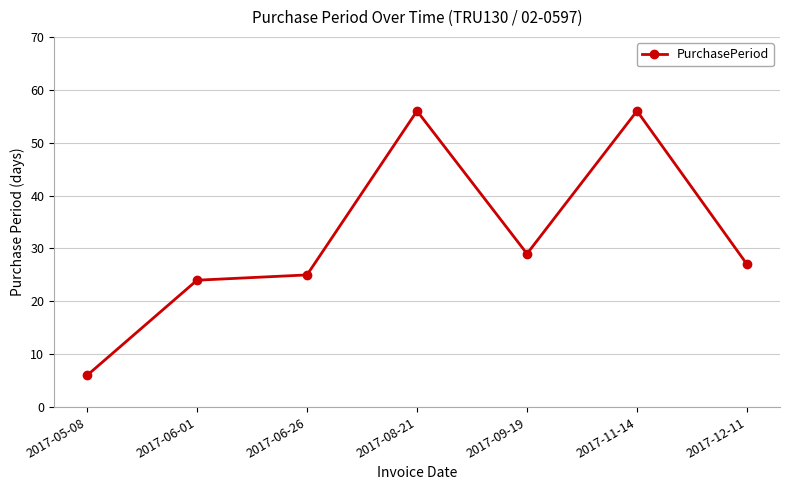

What is the sum of all values?

223